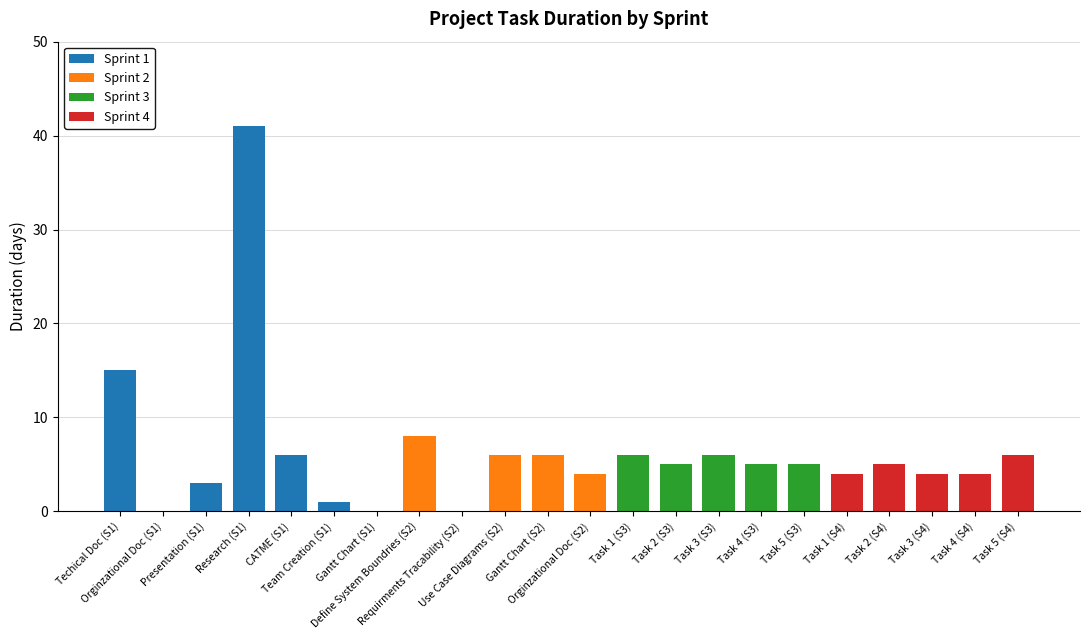

Count the number of categories in the chart.

22